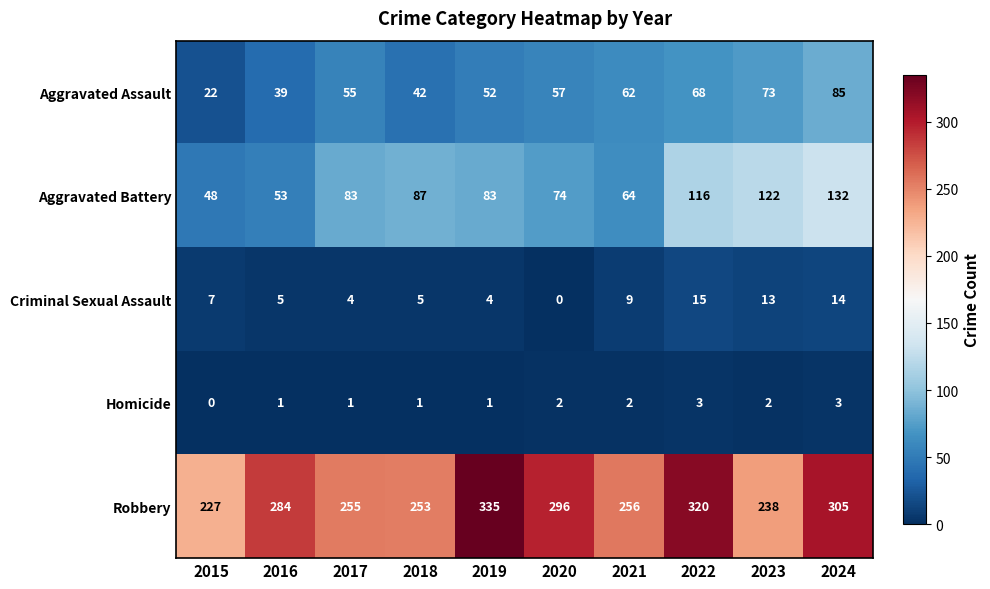

What is the difference between the highest and lowest values at 2016?

283